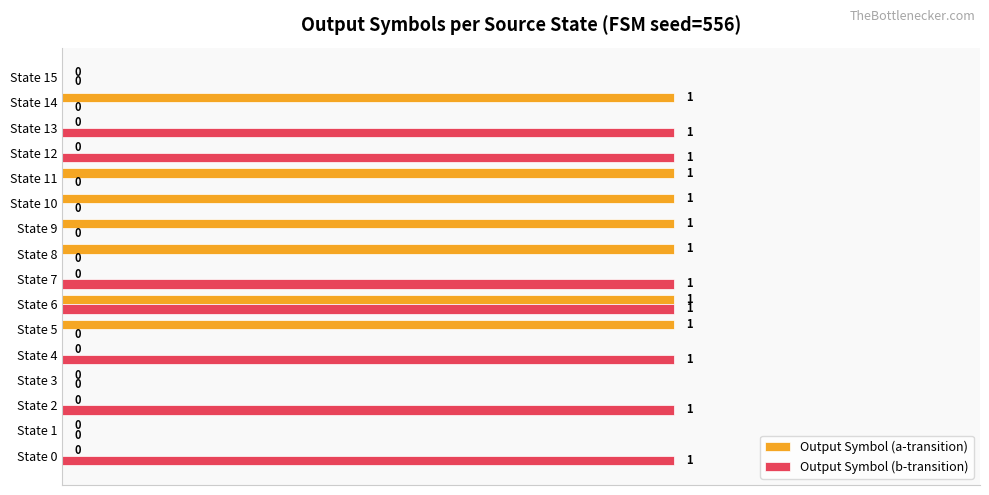

Between State 13 and State 15, which series saw the biggest shift?

Output Symbol (b-transition)